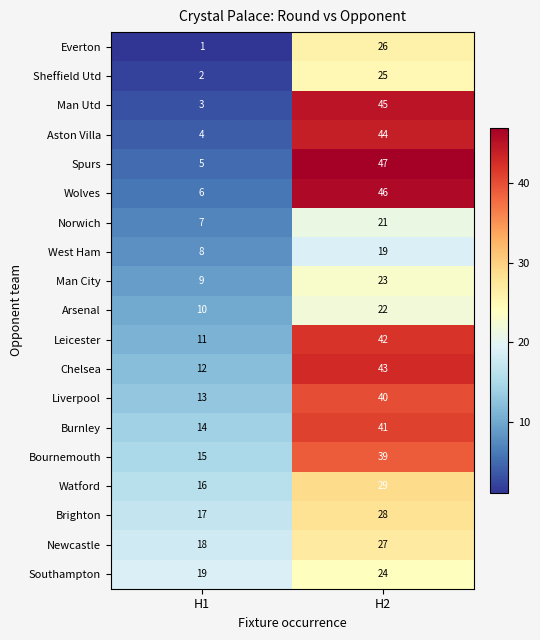

At H1, list the series in order from smallest to largest.

Everton, Sheffield Utd, Man Utd, Aston Villa, Spurs, Wolves, Norwich, West Ham, Man City, Arsenal, Leicester, Chelsea, Liverpool, Burnley, Bournemouth, Watford, Brighton, Newcastle, Southampton